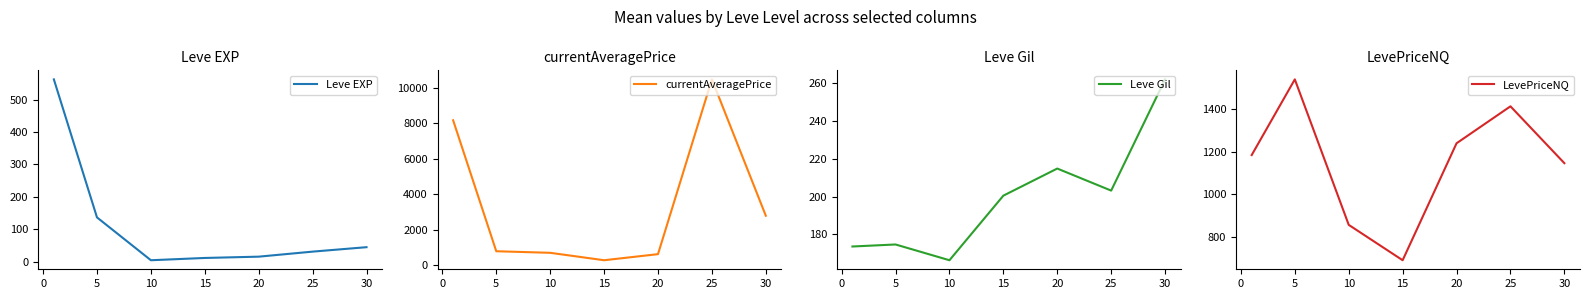

List the series in order of their peak value, highest first.

currentAveragePrice, LevePriceNQ, Leve EXP, Leve Gil